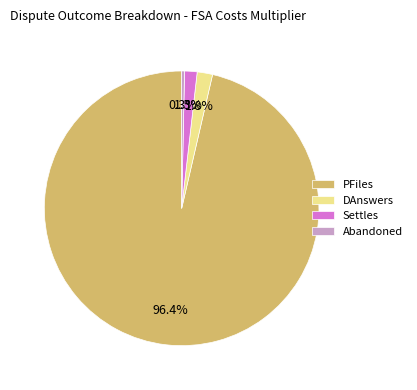

Is the sum of Settles and DAnswers greater than half?

No